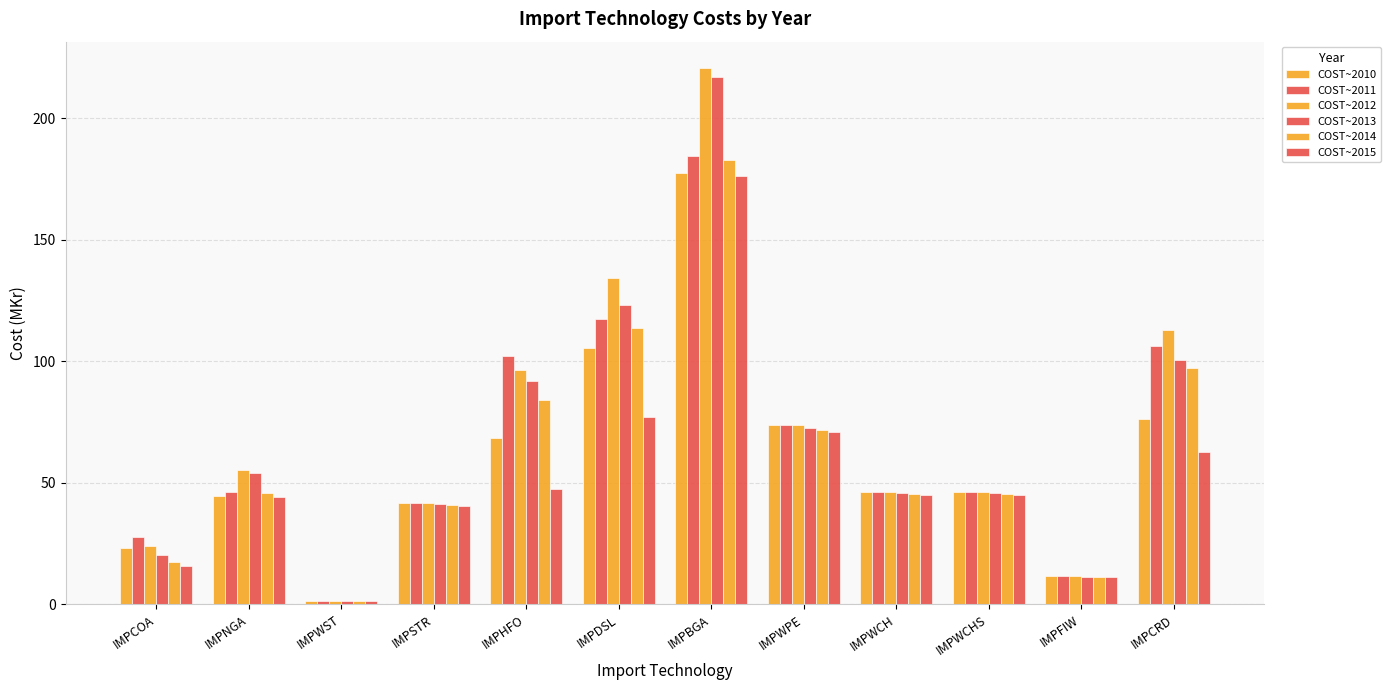

What is the difference between the second highest and second lowest values in the COST~2011 series?

105.9